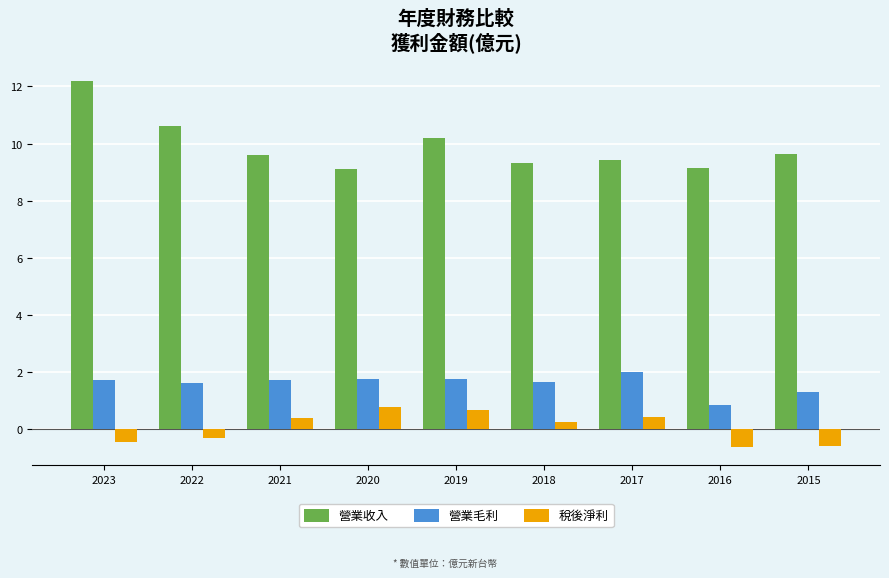

What is the greatest value displayed?

12.2